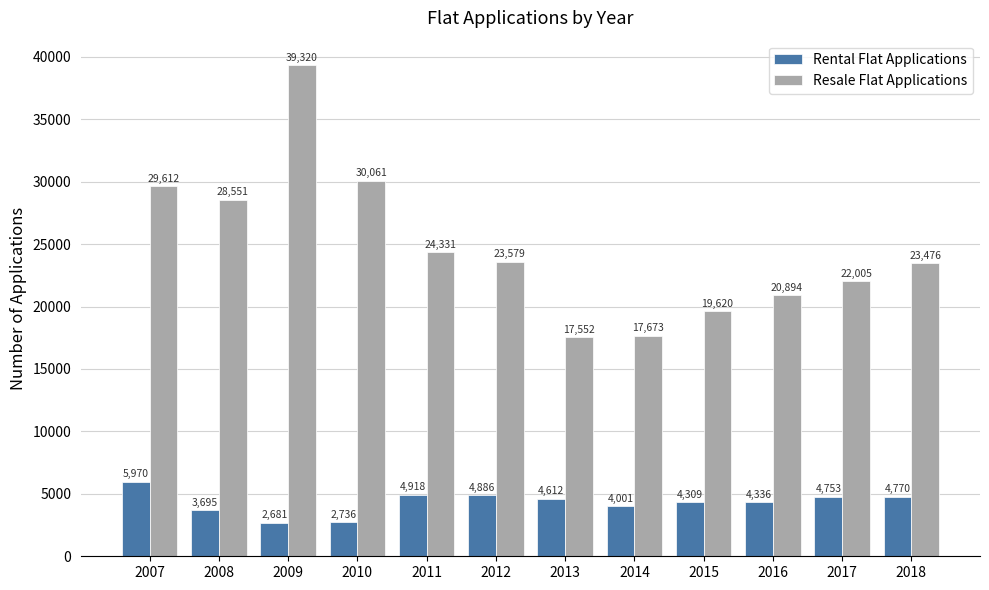

True or false: Resale Flat Applications has a value of 8777 at 2007.

False